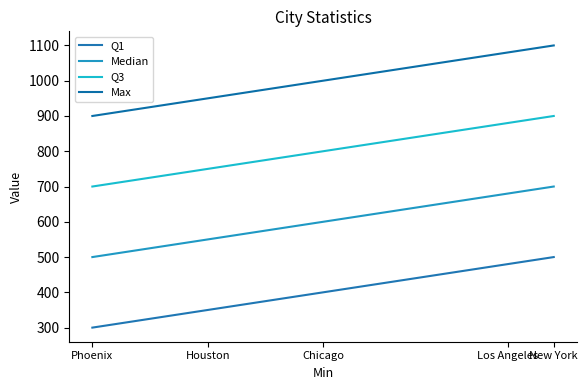

How many series are shown in this chart?

4